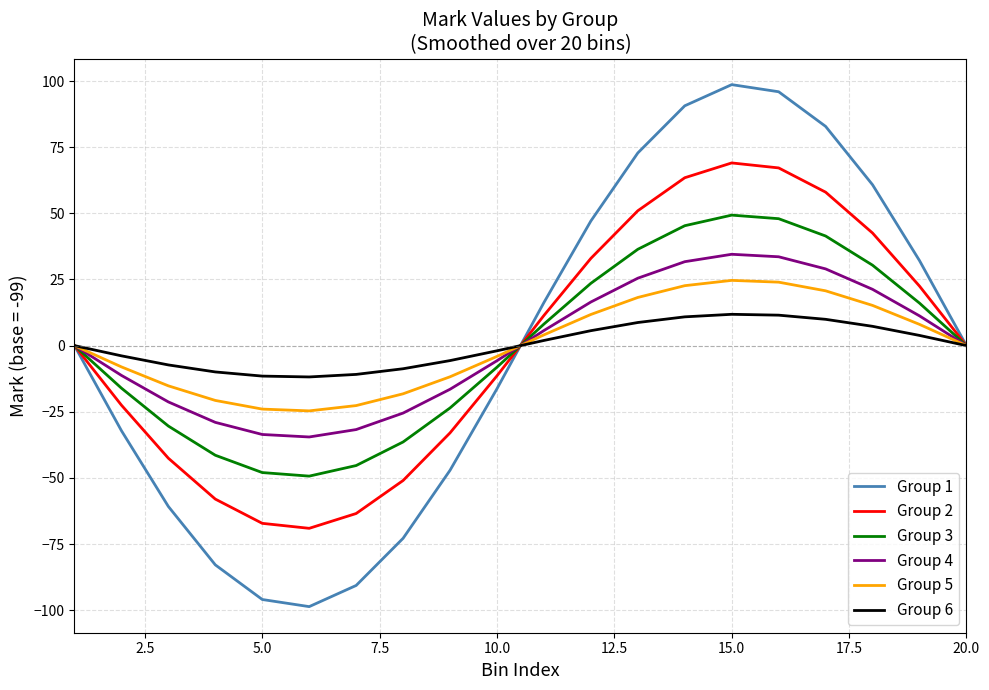

Rank the series by their maximum value, from lowest to highest.

Group 6, Group 5, Group 4, Group 3, Group 2, Group 1